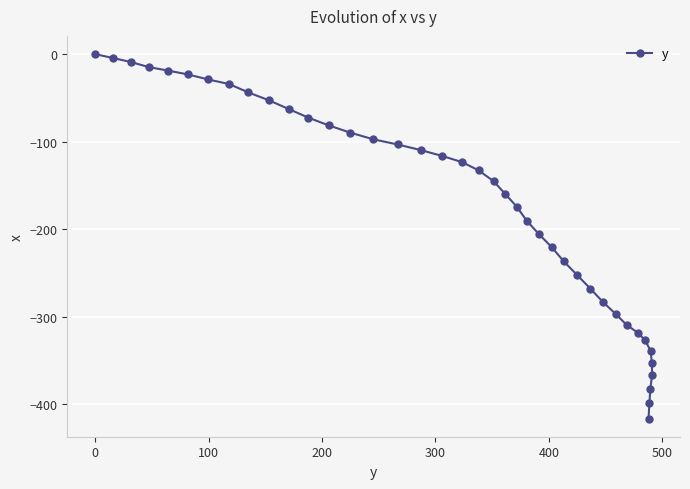

What is the value of the 24th point from the left?

-190.4